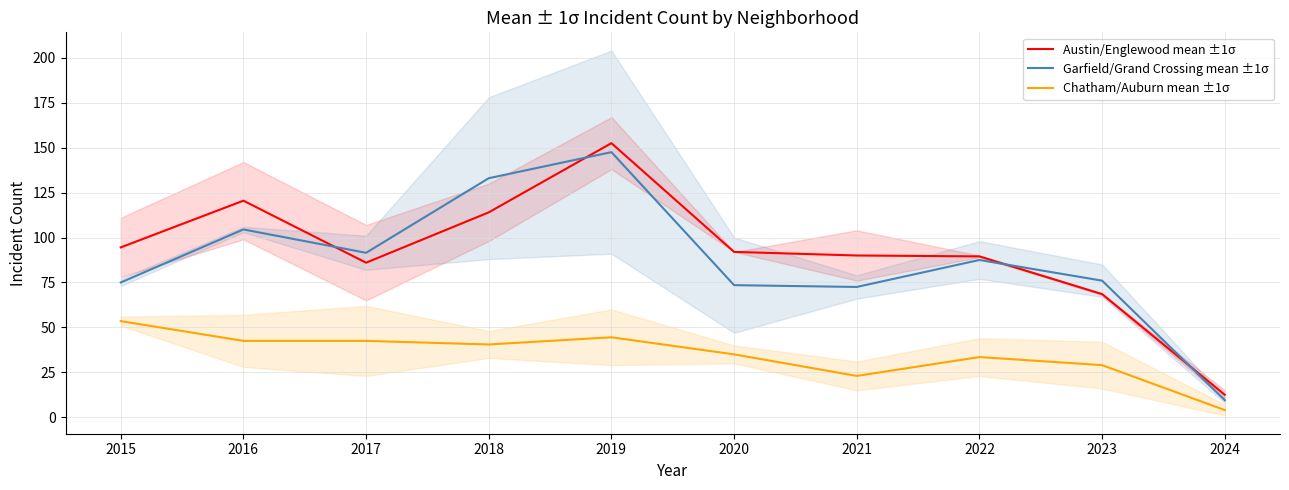

True or false: Garfield/Grand Crossing mean ±1σ has a value of 37.9 at 2016.

False